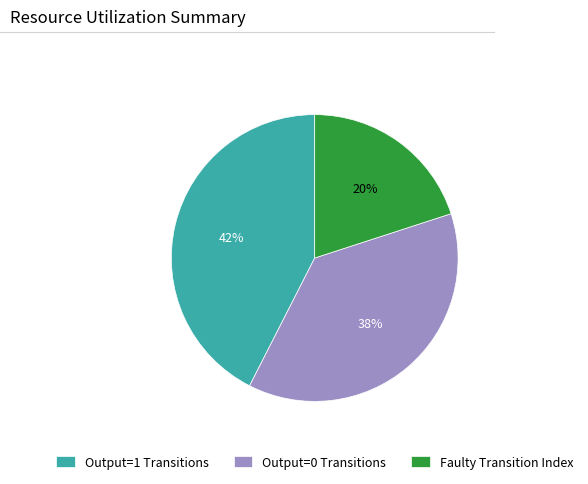

Count the number of slices in the pie.

3